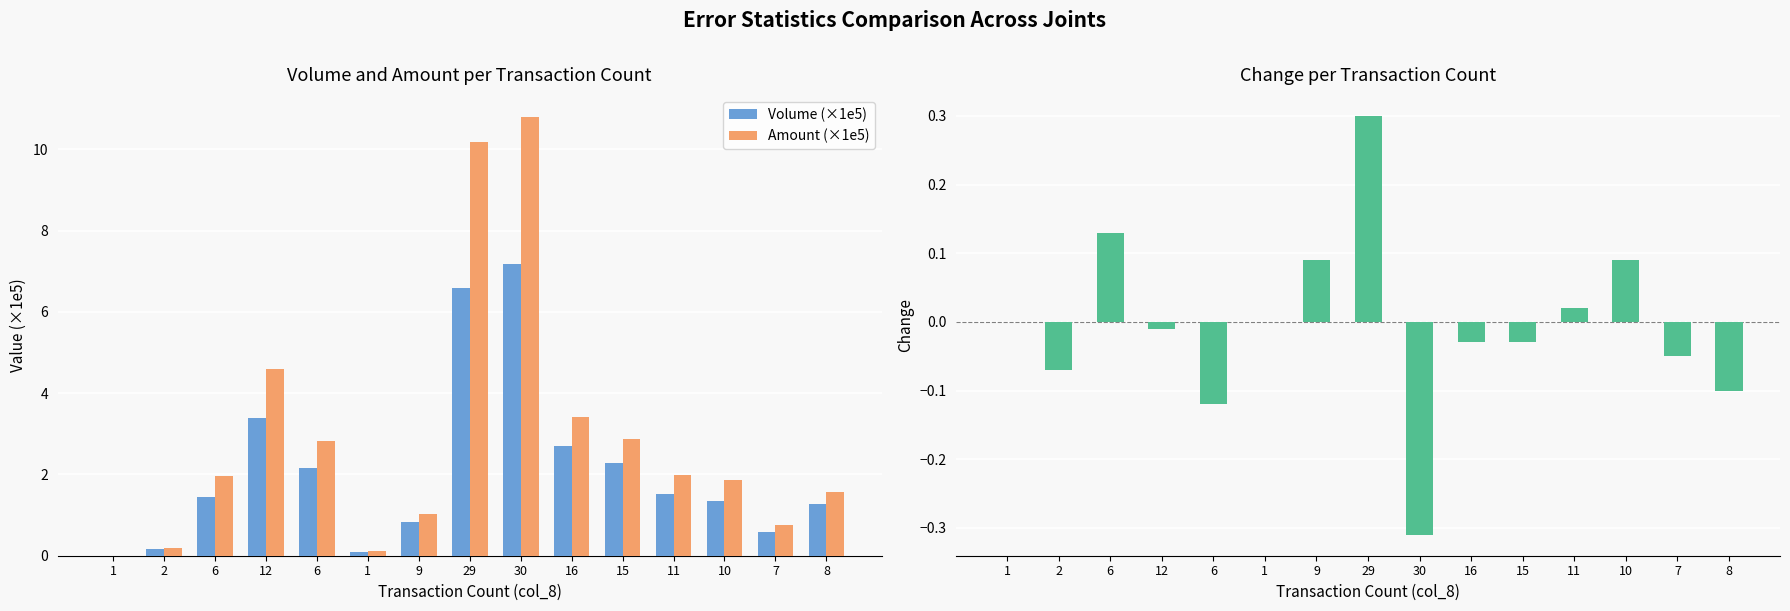

What is the difference between the highest and lowest values at 10?

1.8